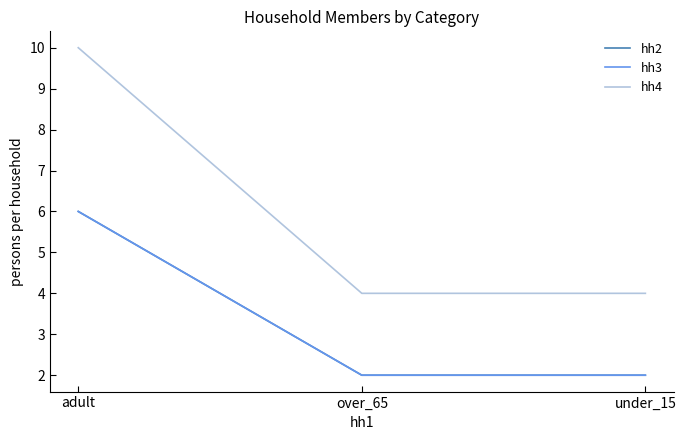

List the series in order of their peak value, highest first.

hh4, hh2, hh3